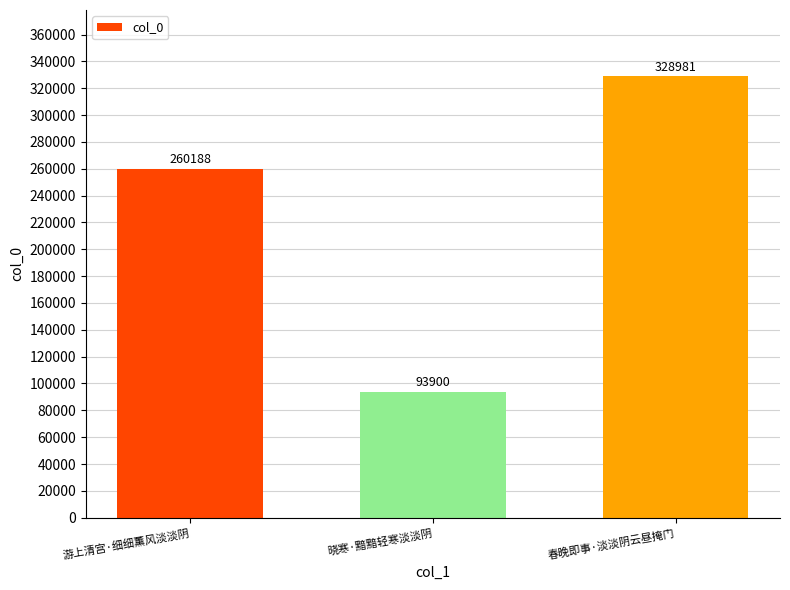

What is the change in value from 游上清宫·细细薰风淡淡阴 to 春晚即事·淡淡阴云昼掩门?

+68793